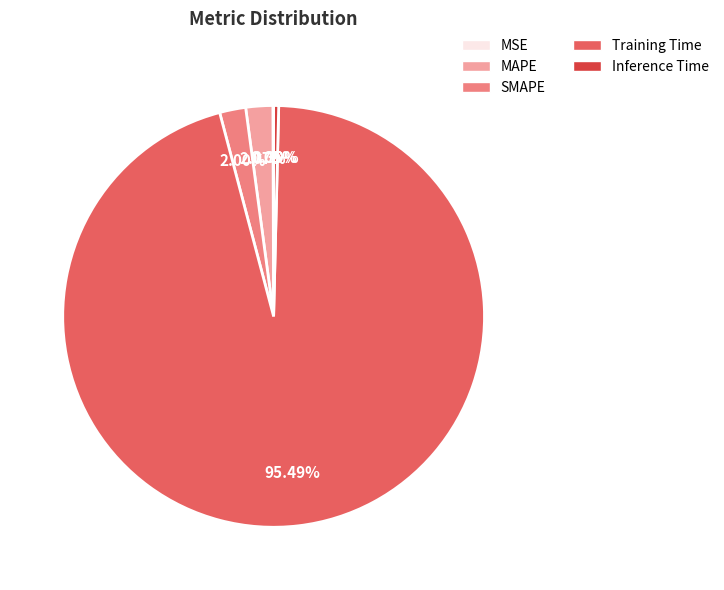

To the nearest percent, what portion does SMAPE represent?

2%